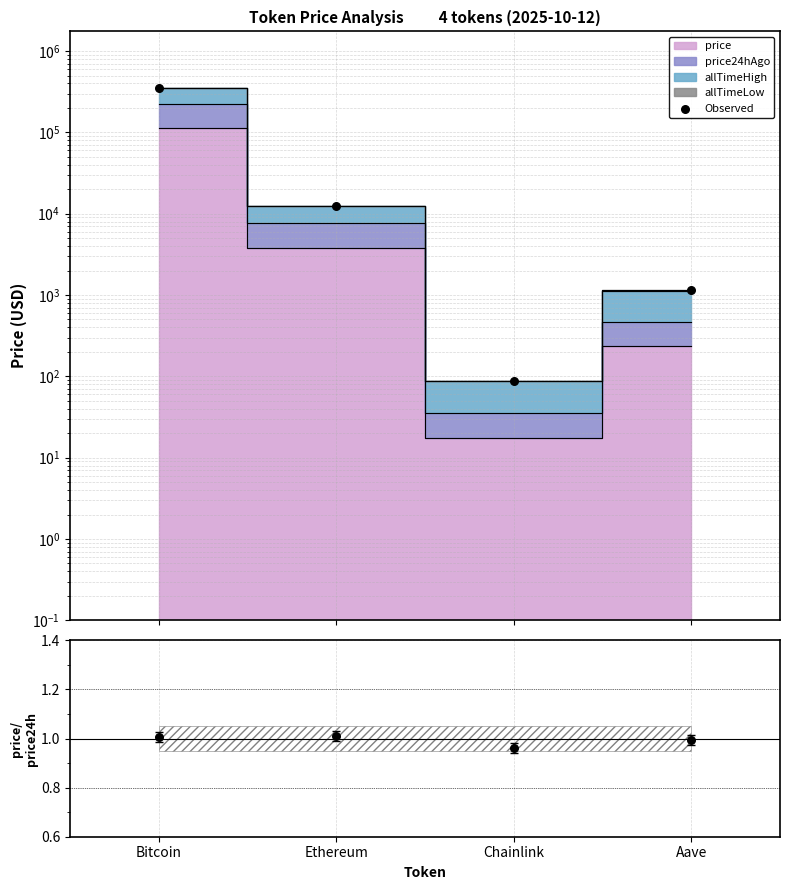

Which series reaches the maximum Y coordinate?

Observed